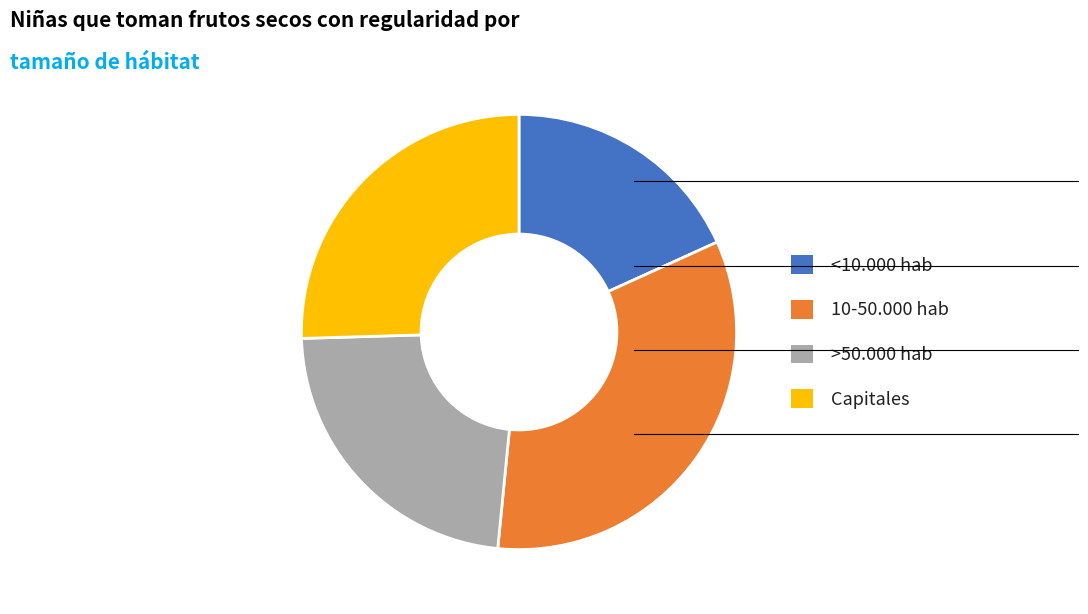

Which slice is the largest?

10-50.000 hab